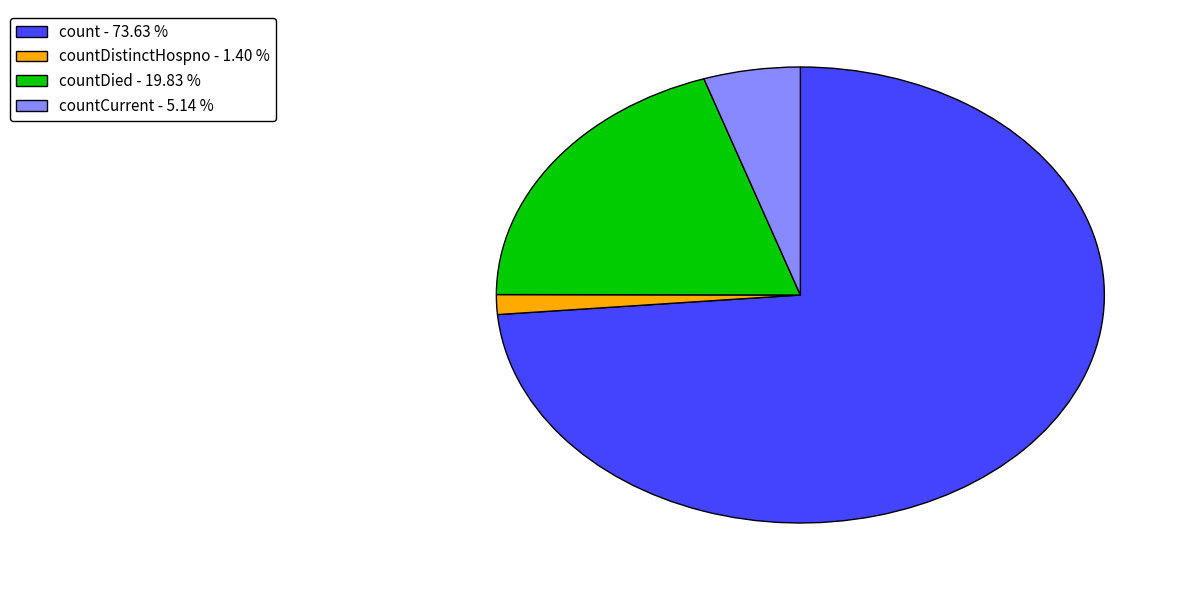

How many slices are in this pie chart?

4